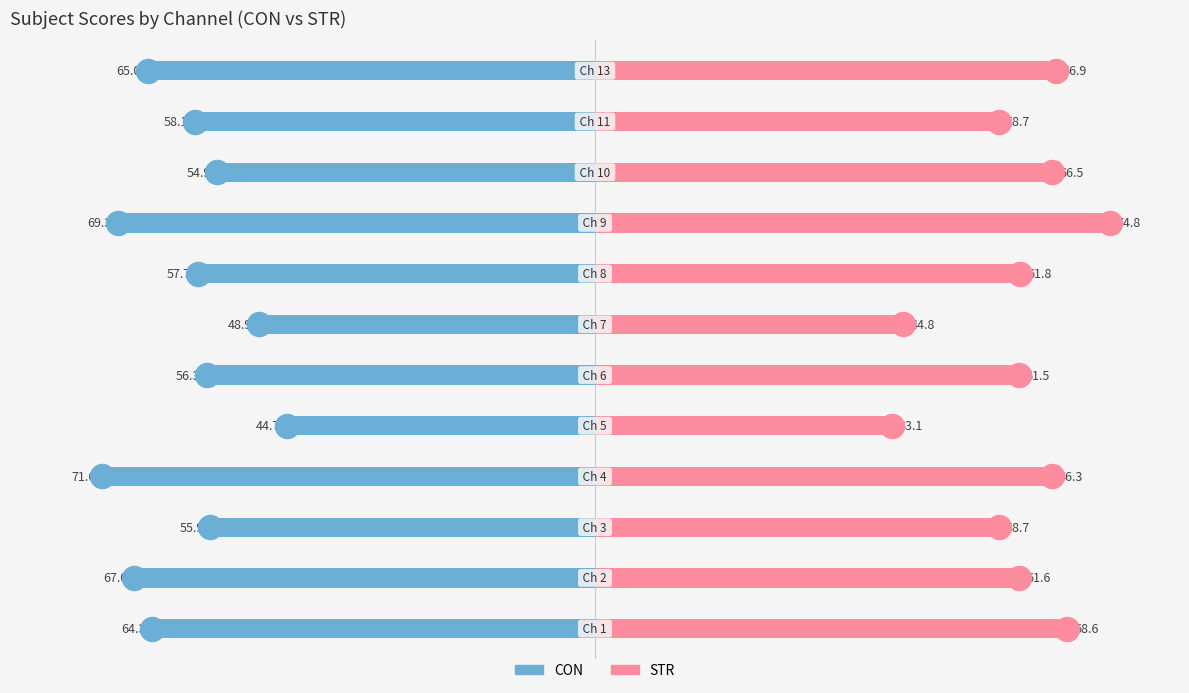

Which series has the widest spread of Y values?

STR